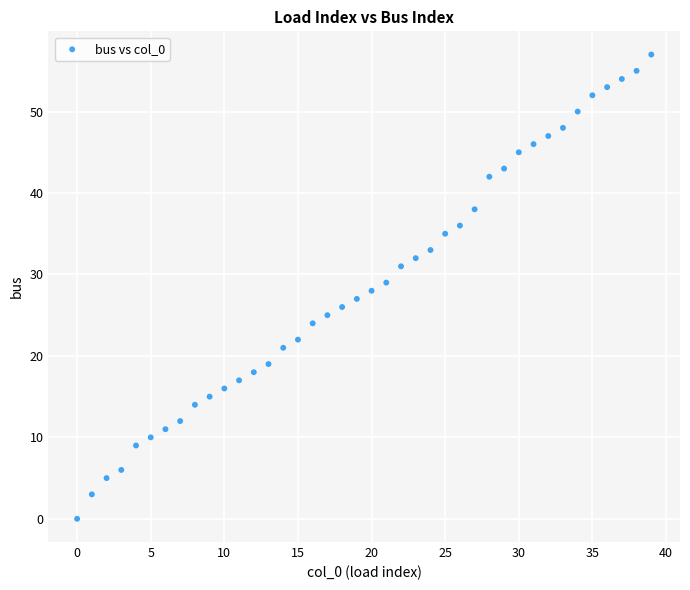

What is the range of Y values (max minus min)?

57